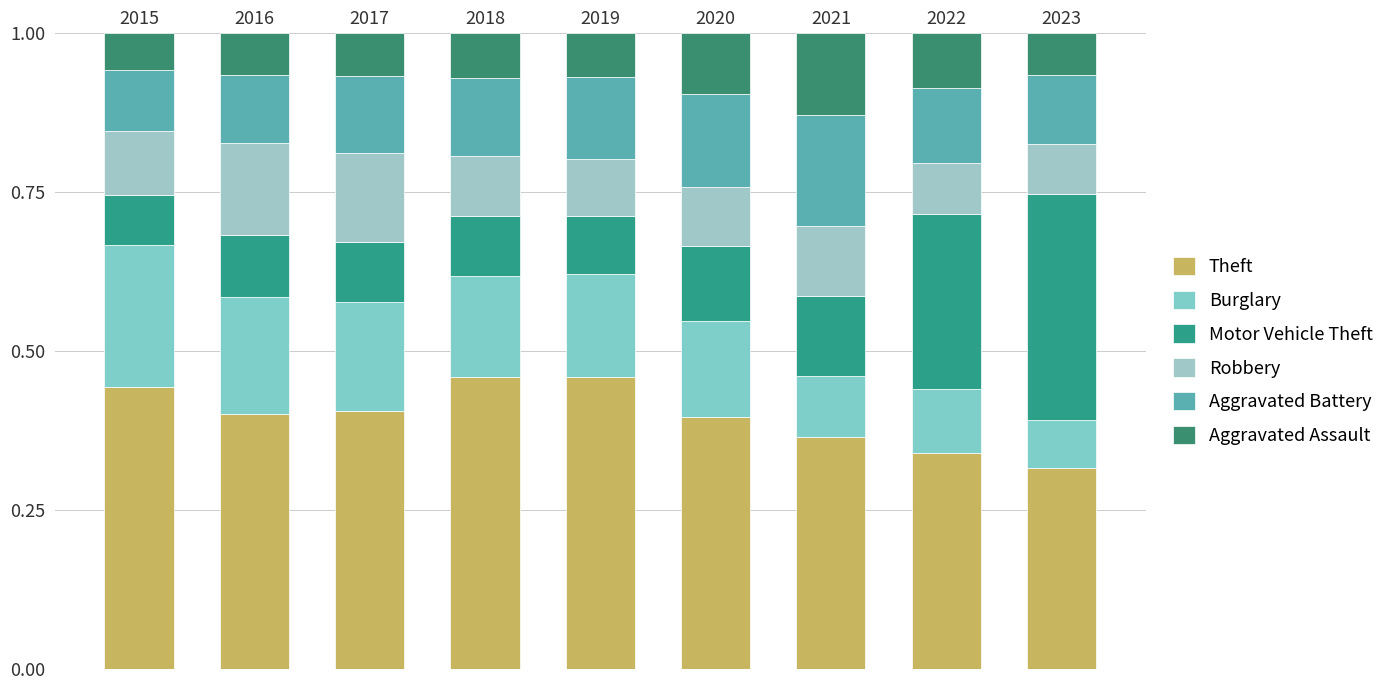

Are the bars grouped side by side (vs. stacked)?

No